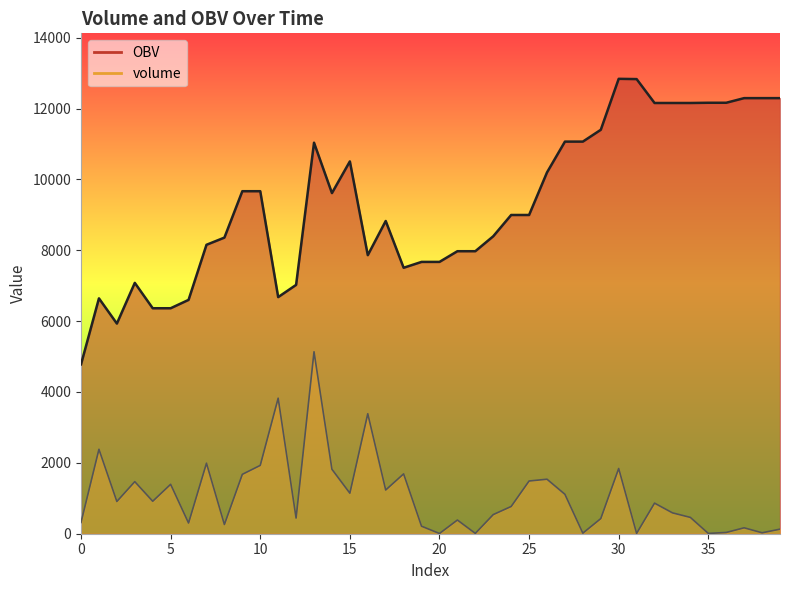

How many interior local valleys does the volume series have?

13